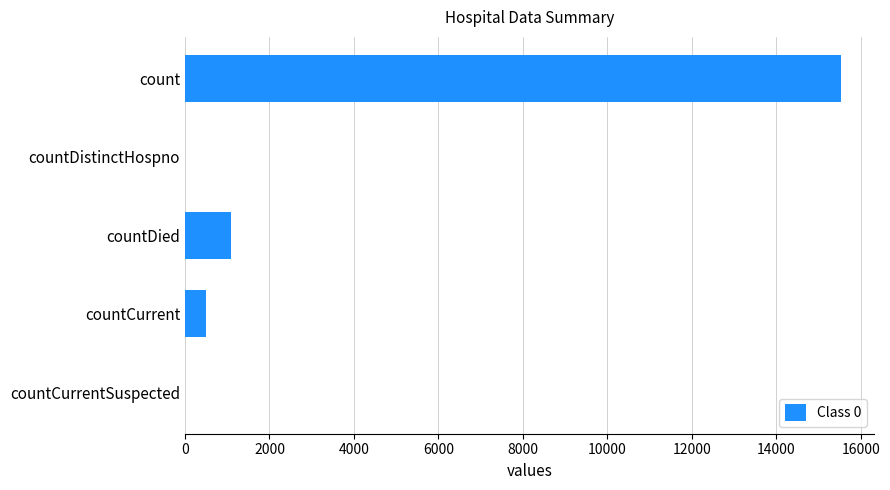

Reading top to bottom, what are all the values shown in this chart?

count=15532	countDistinctHospno=0	countDied=1083	countCurrent=486	countCurrentSuspected=0